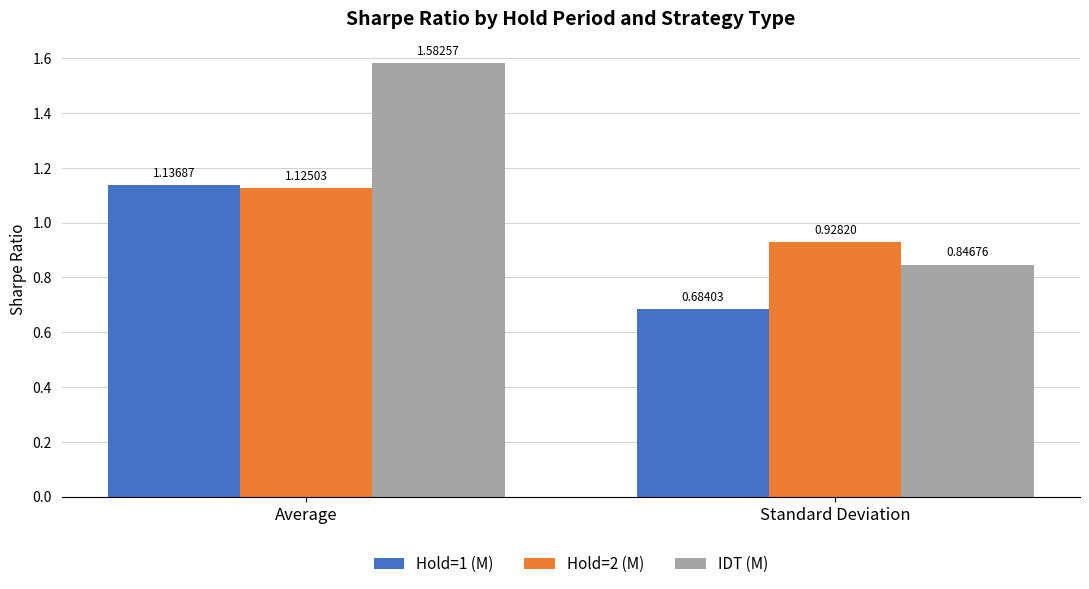

What is the sum of the Hold=1 (M) values at Standard Deviation and Average?

1.8